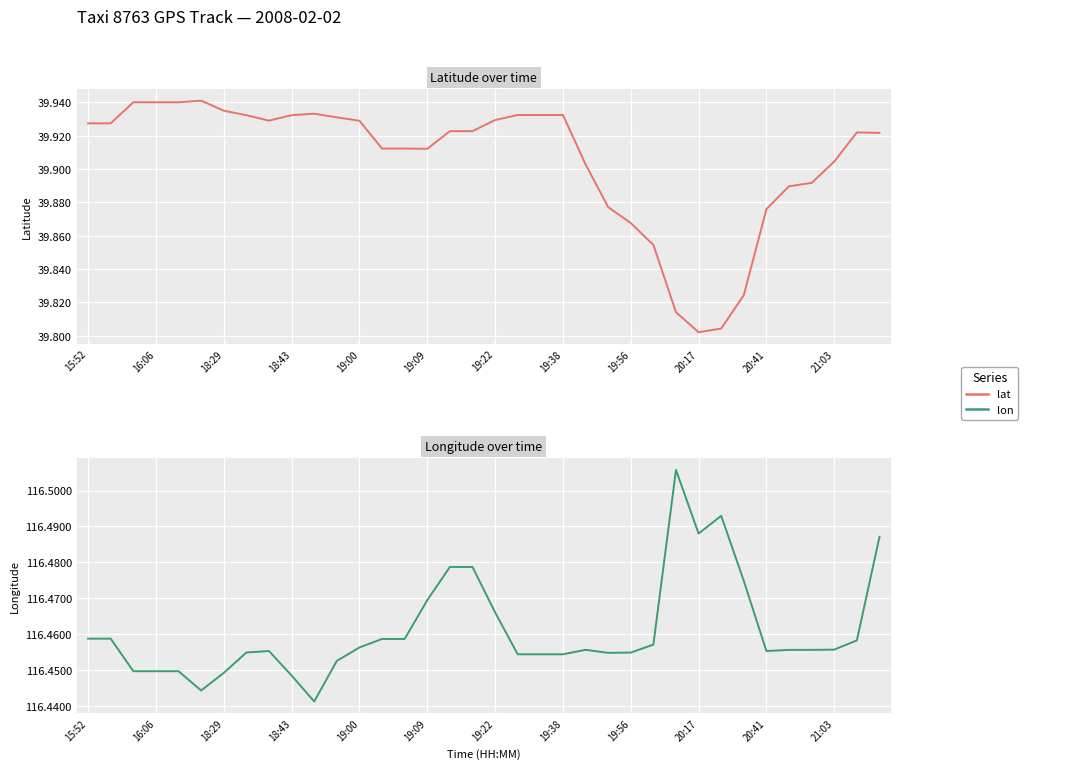

What is the spread (max minus min) of values at 23?

76.6